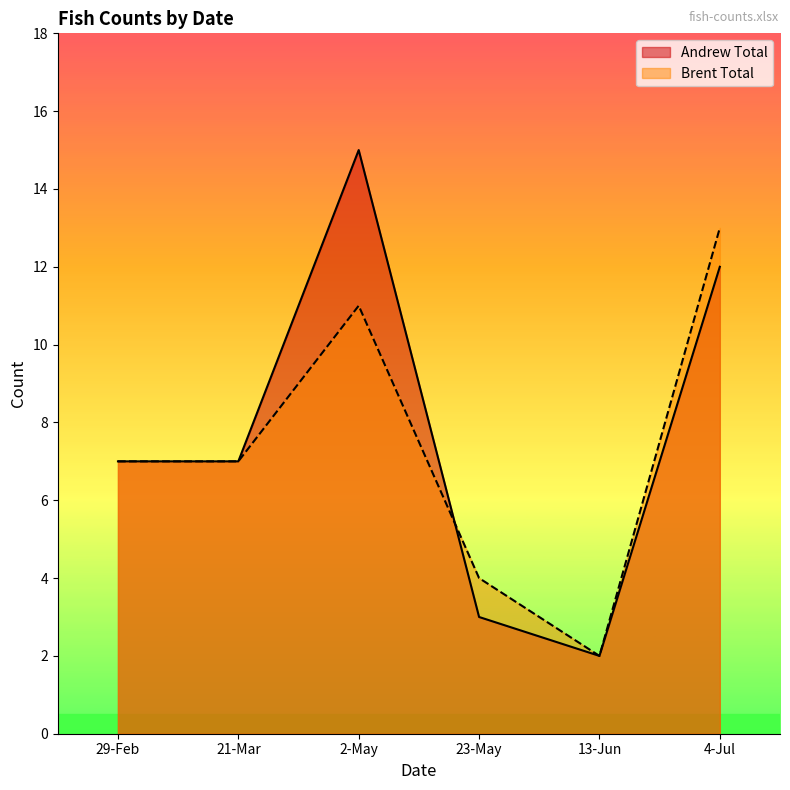

In Andrew Total, how many points are lower than both neighbors (excluding endpoints)?

1